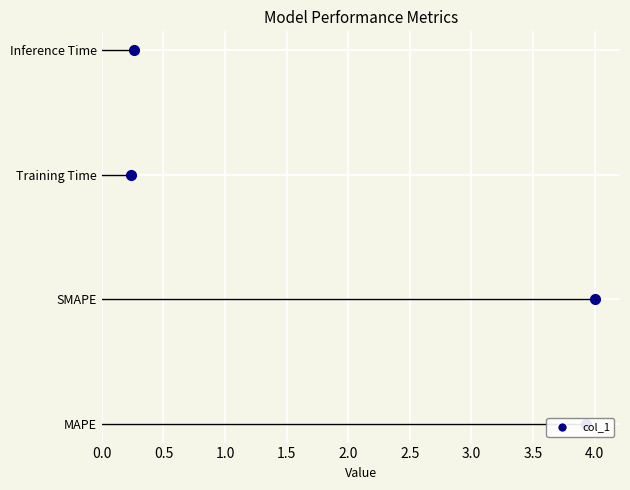

The chart shows a value of 2.3 at MAPE. True or false?

False